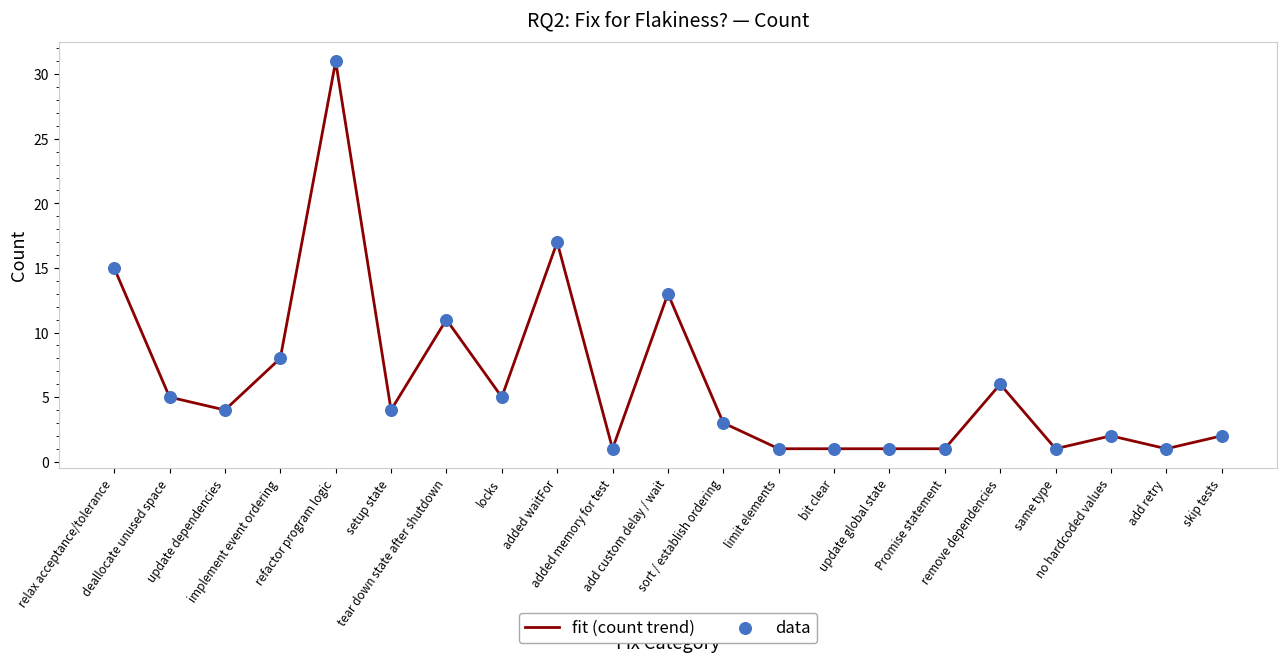

What is the difference between the maximum and minimum values?

30